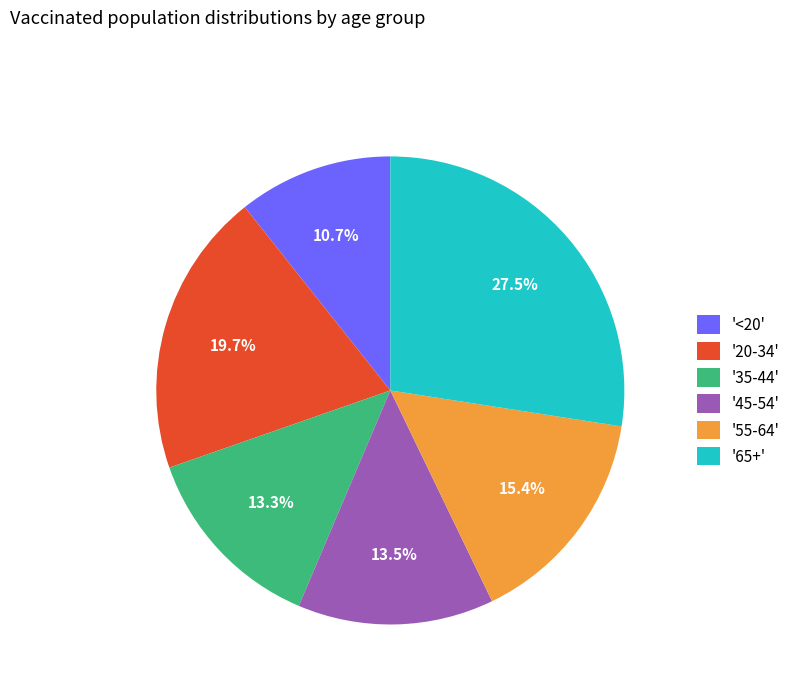

Which has a higher value, '65+' or '35-44'?

'65+'